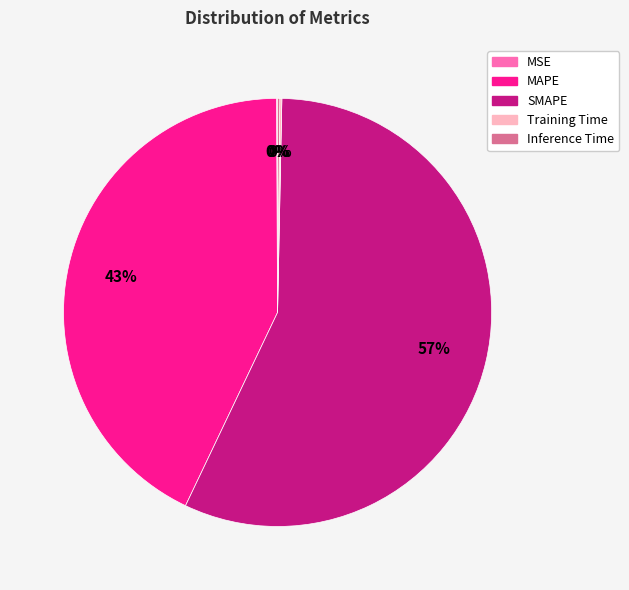

To the nearest percent, what is the average slice percentage?

20%